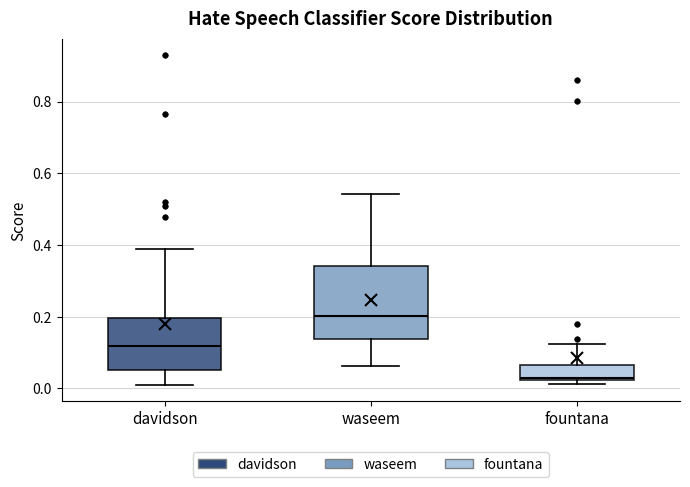

Comparing the boxes themselves (not the whiskers), which one is the tallest?

waseem